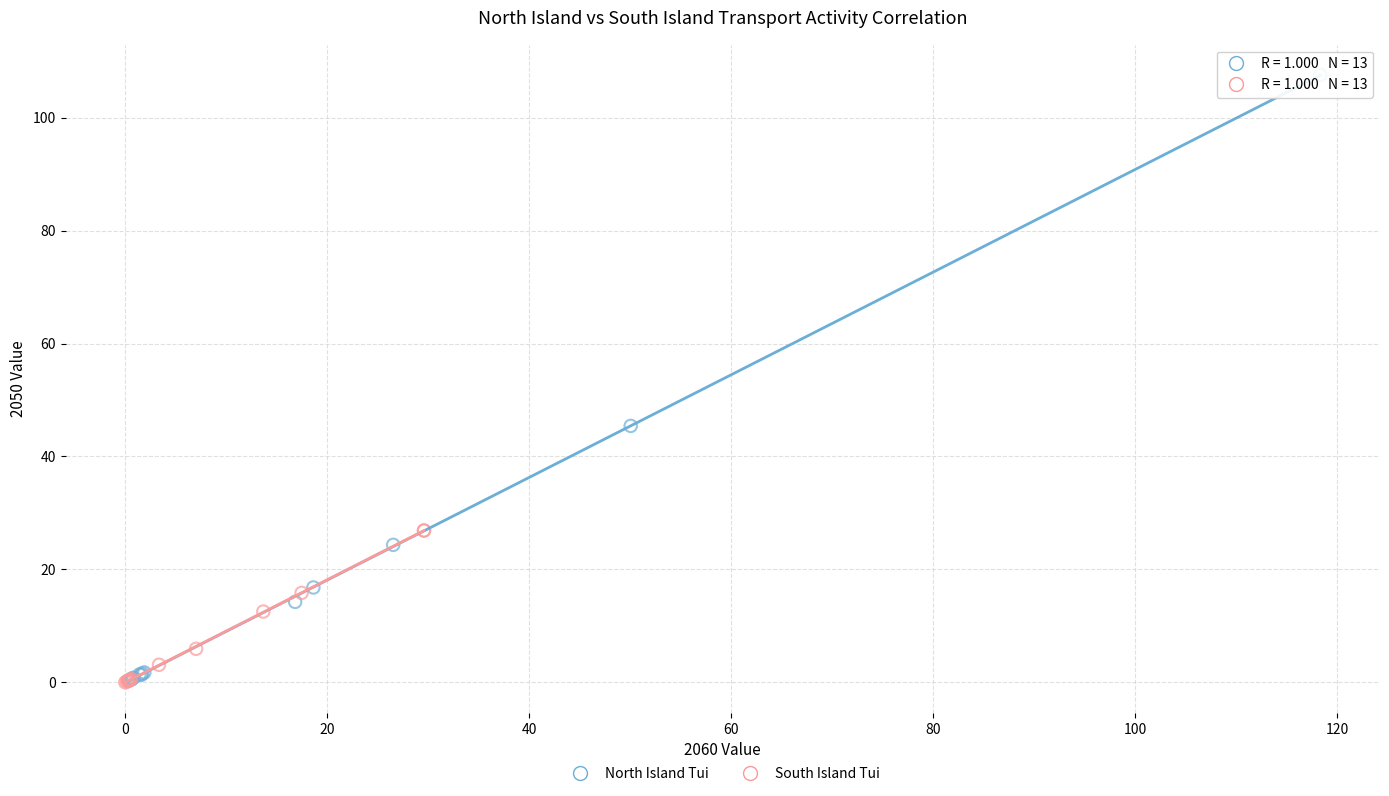

Which series contains the highest Y value?

North Island Tui